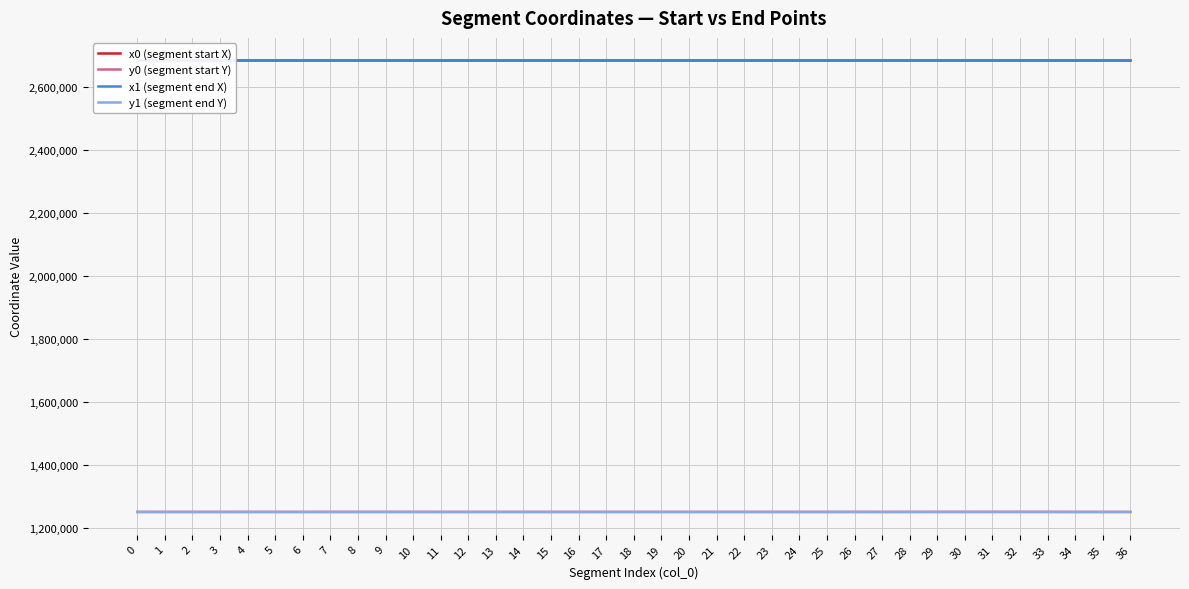

What is the value of the x1 (segment end X) point at the 7th from the left?

2683087.5